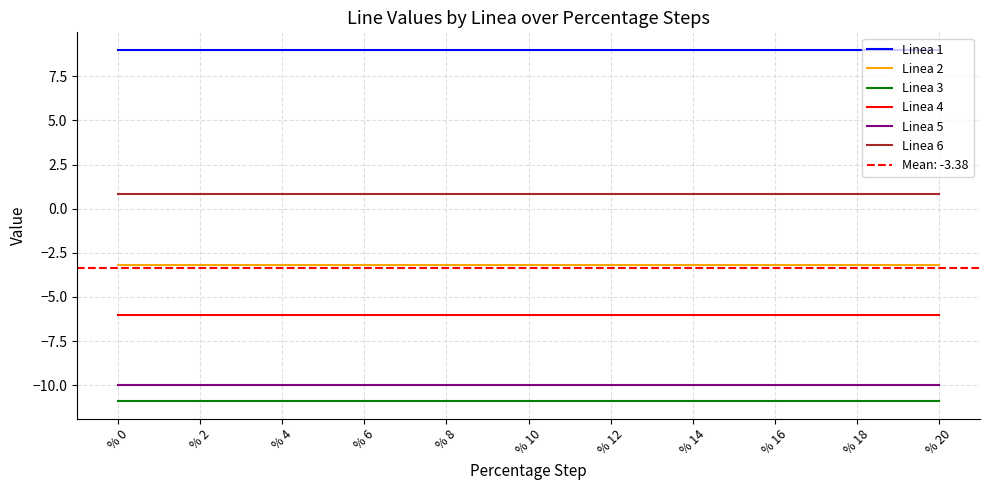

Which label corresponds to the smallest value in the chart?

% 0